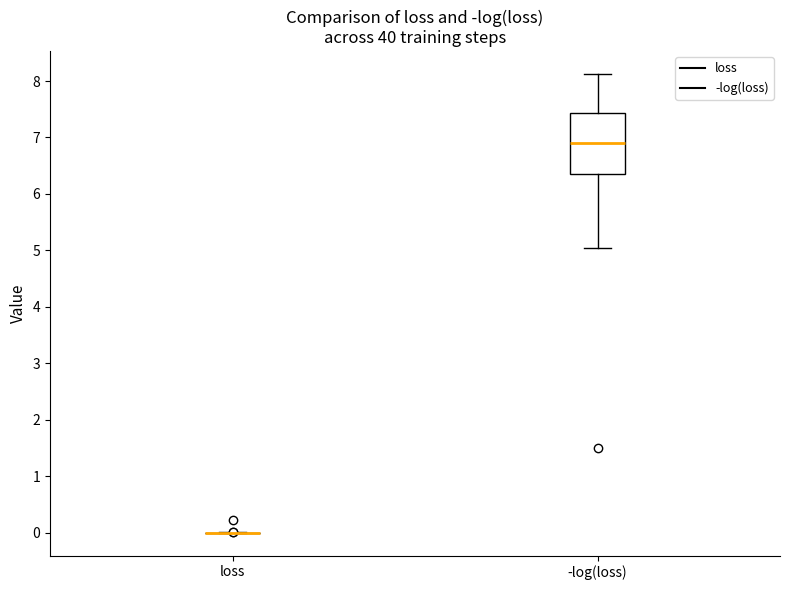

Comparing the boxes themselves (not the whiskers), which one is the tallest?

-log(loss)